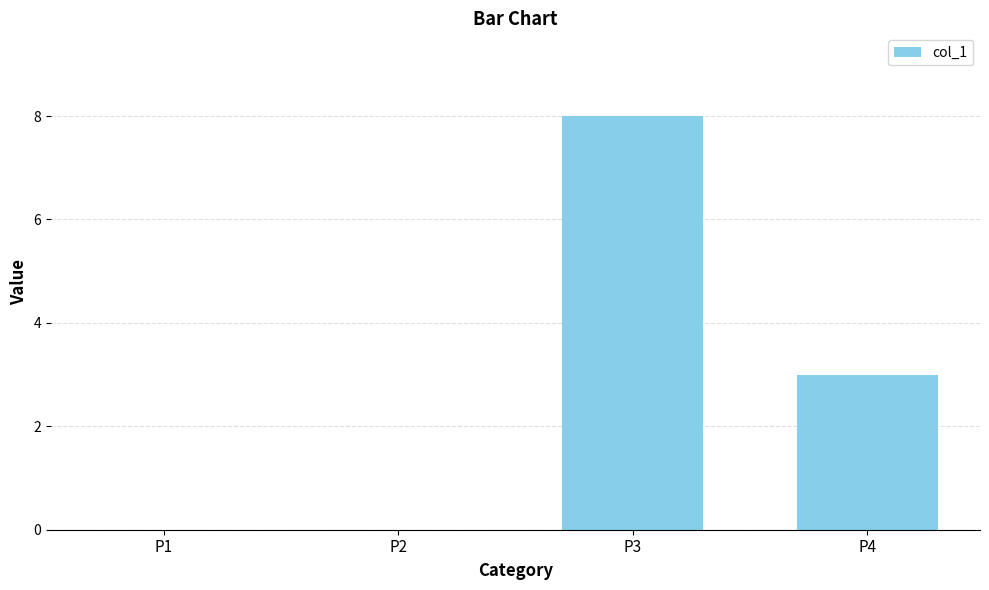

Where does the data first go above 3?

P3